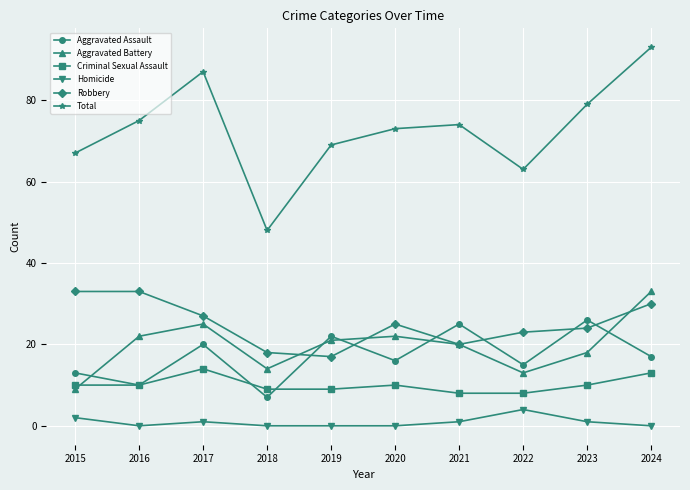

What is the value of the Homicide point at the 8th from the left?

4